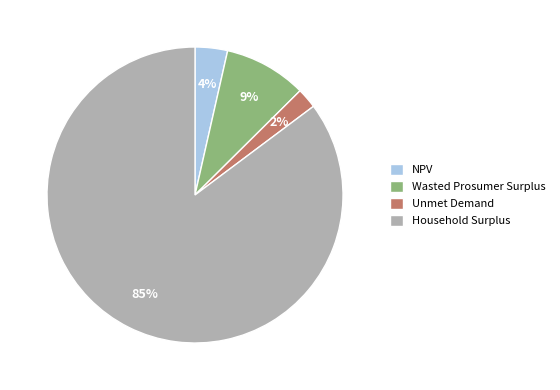

Which has a higher value, Unmet Demand or Wasted Prosumer Surplus?

Wasted Prosumer Surplus